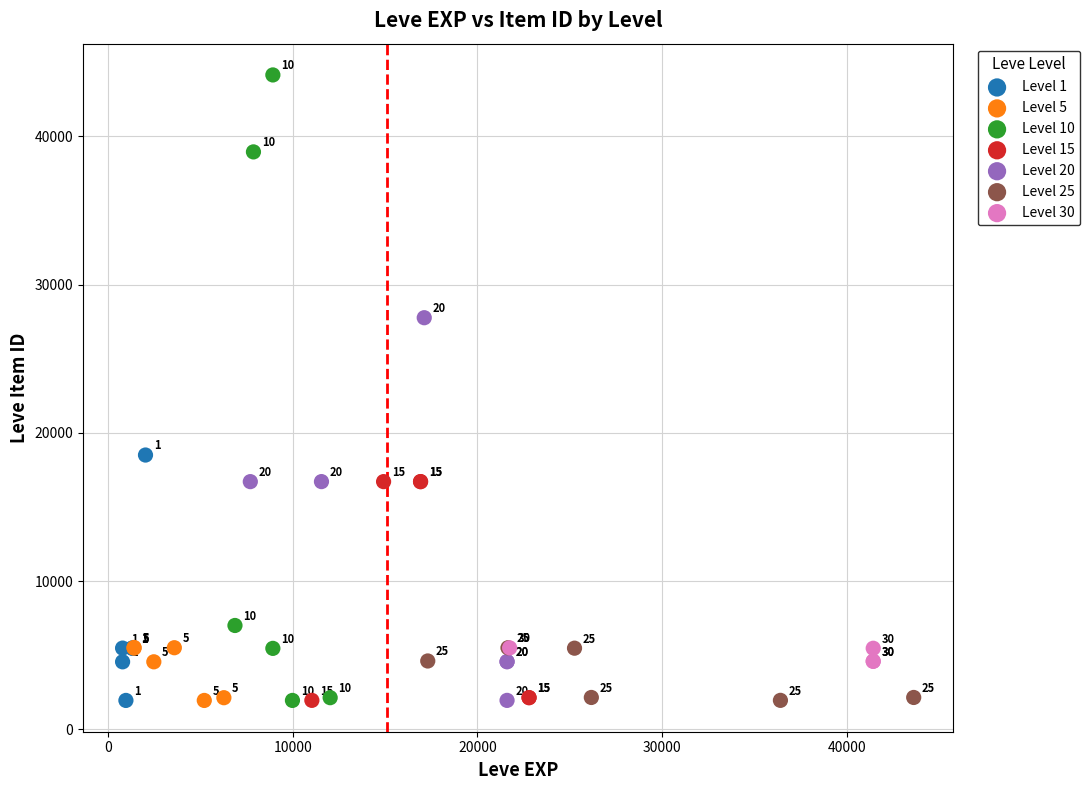

Which series has the largest Y range (max minus min)?

Level 10